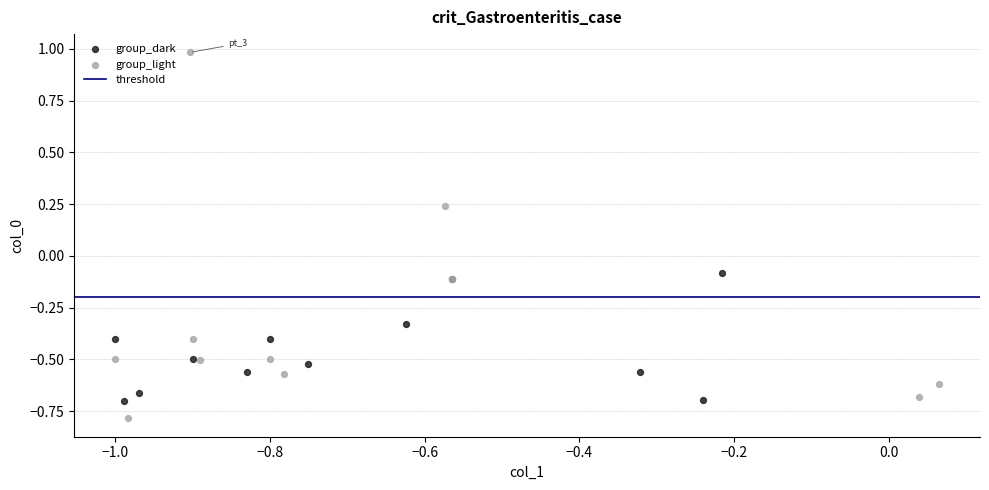

Which series has the largest Y range (max minus min)?

group_light